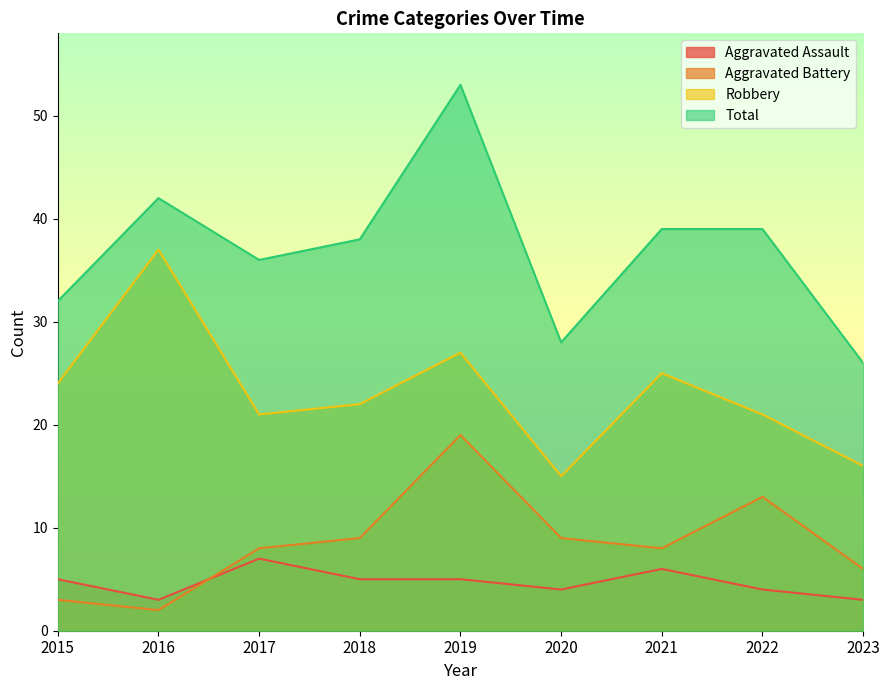

How many data points in Aggravated Battery are above 8?

4